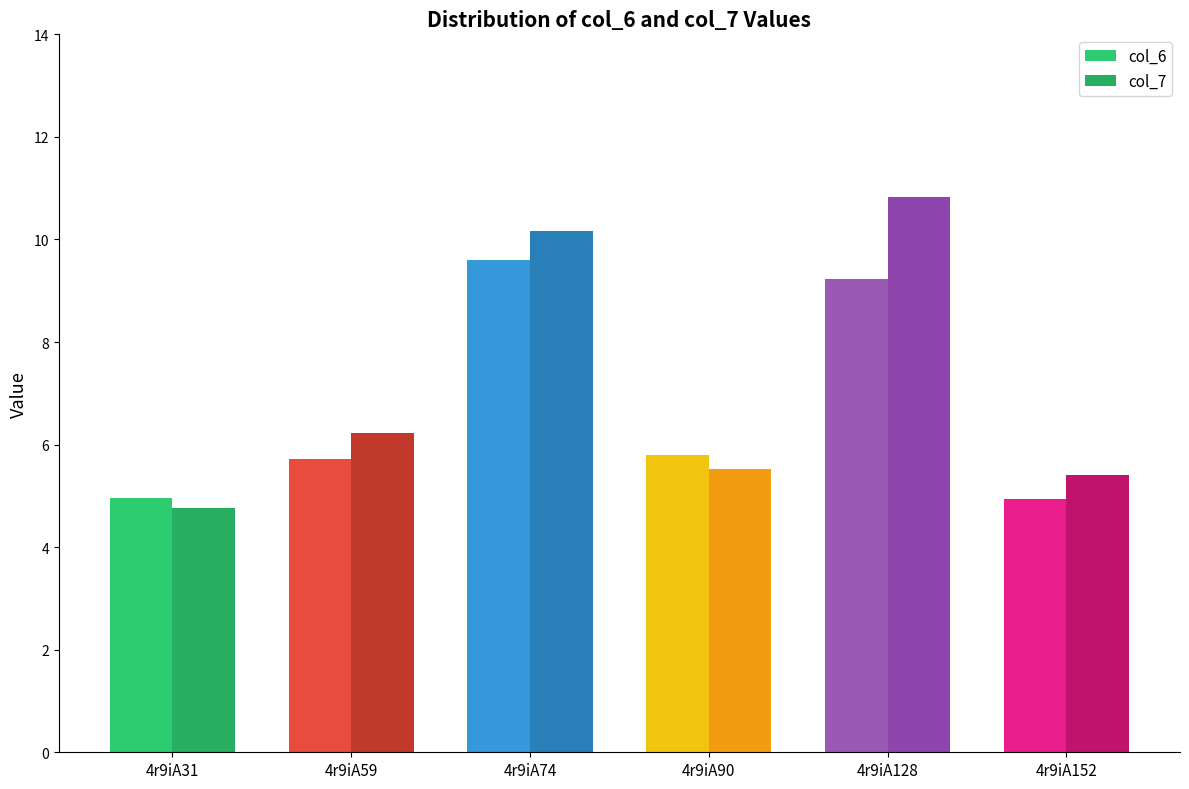

What is the value of the col_7 bar at the 2nd from the left?

6.2